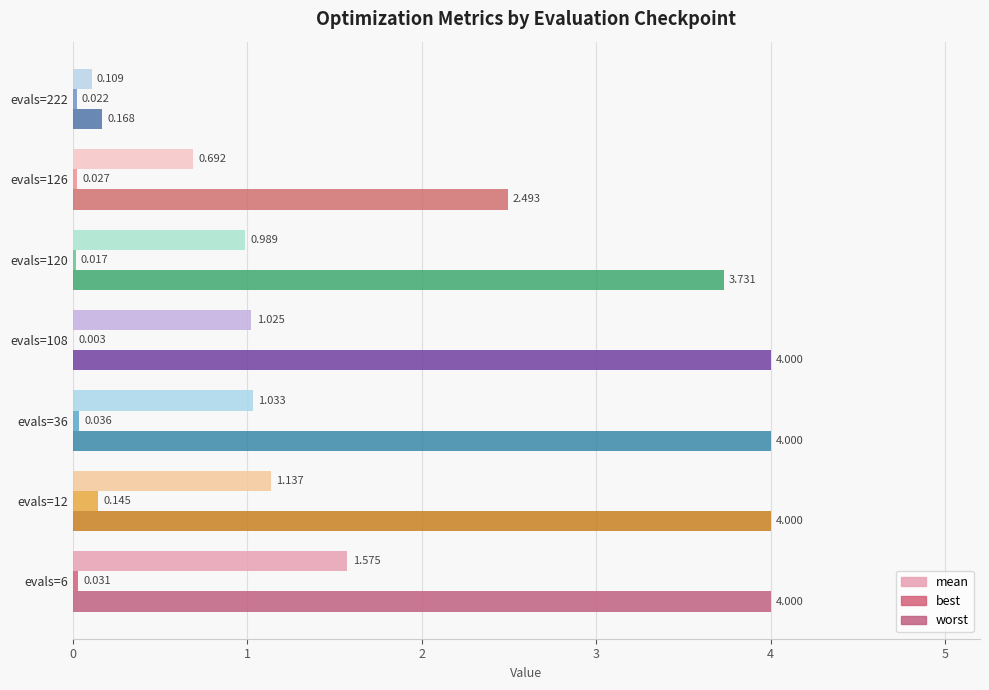

Rank the series by their maximum value, from highest to lowest.

worst, mean, best